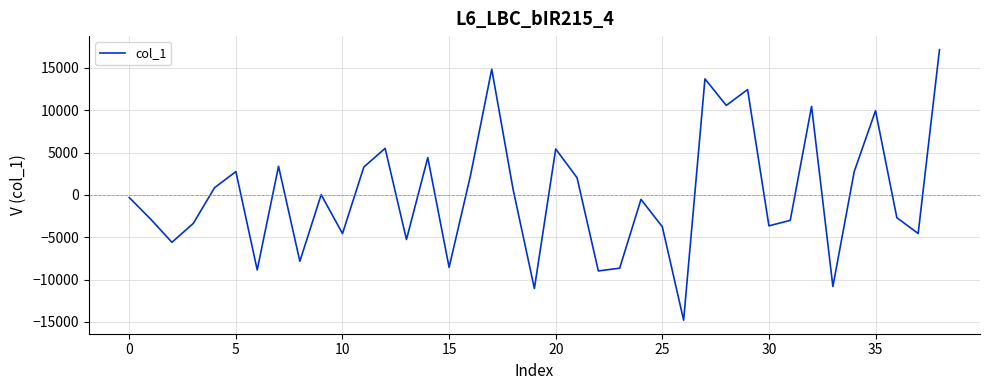

What is the difference between the maximum and minimum values?

31944.9